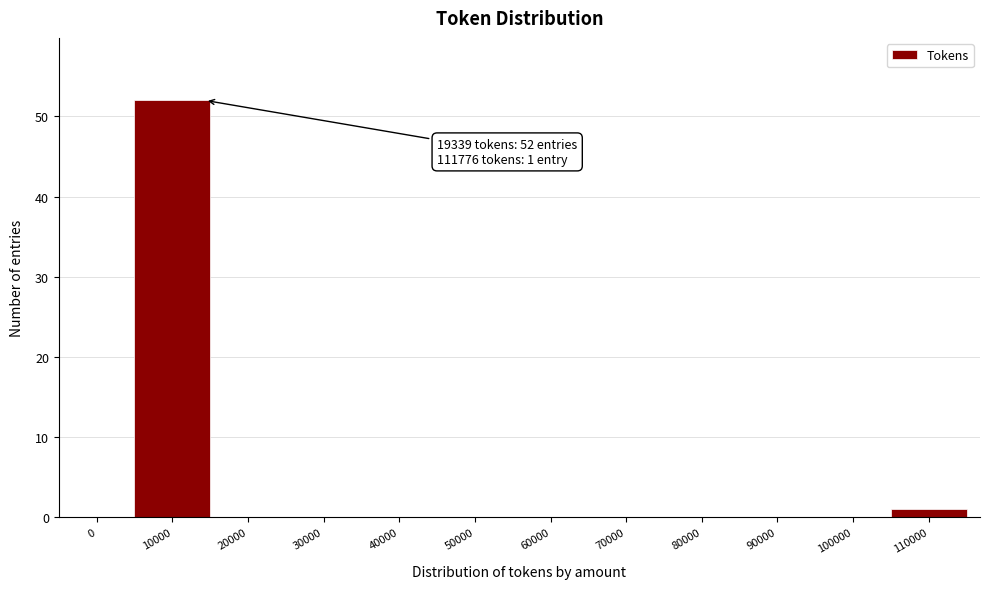

Reading left to right, what are all the values shown in this chart?

0=0	10000=52	20000=0	30000=0	40000=0	50000=0	60000=0	70000=0	80000=0	90000=0	100000=0	110000=1